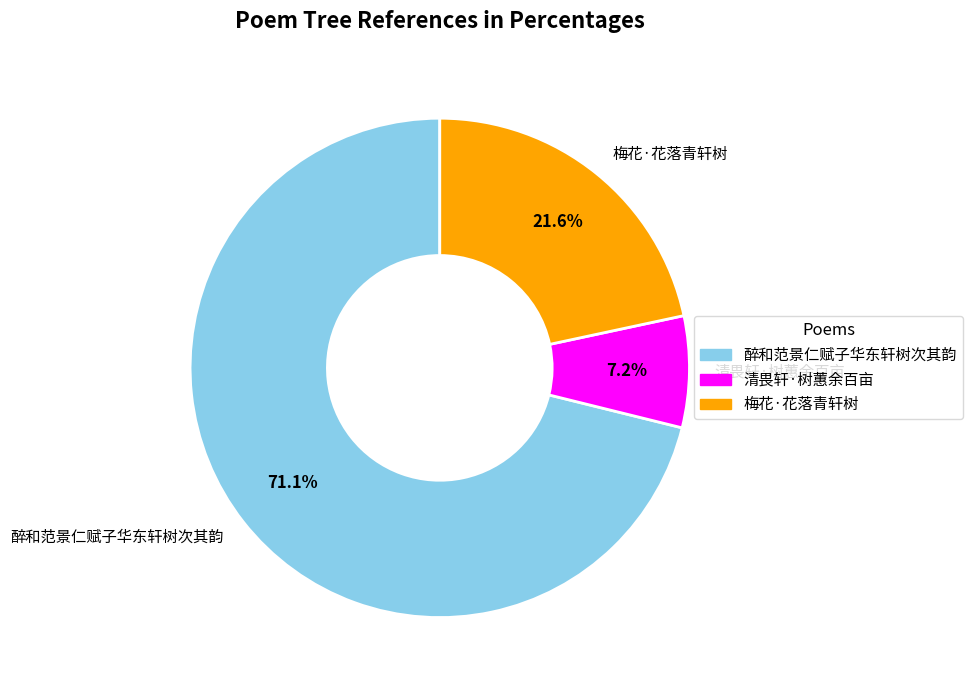

Is 醉和范景仁赋子华东轩树次其韵 the majority of the pie?

Yes